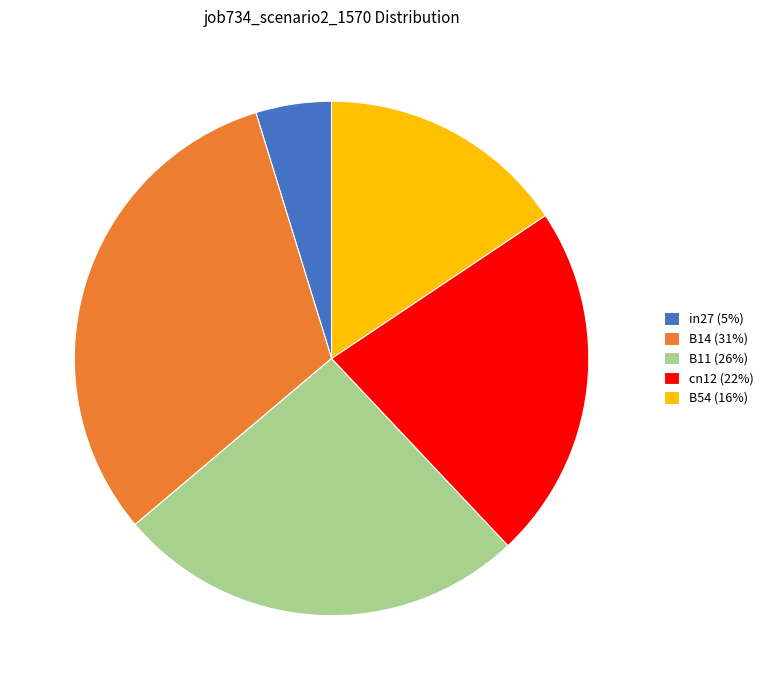

The B54 (16%) slice represents 16% of the pie. True or false?

True